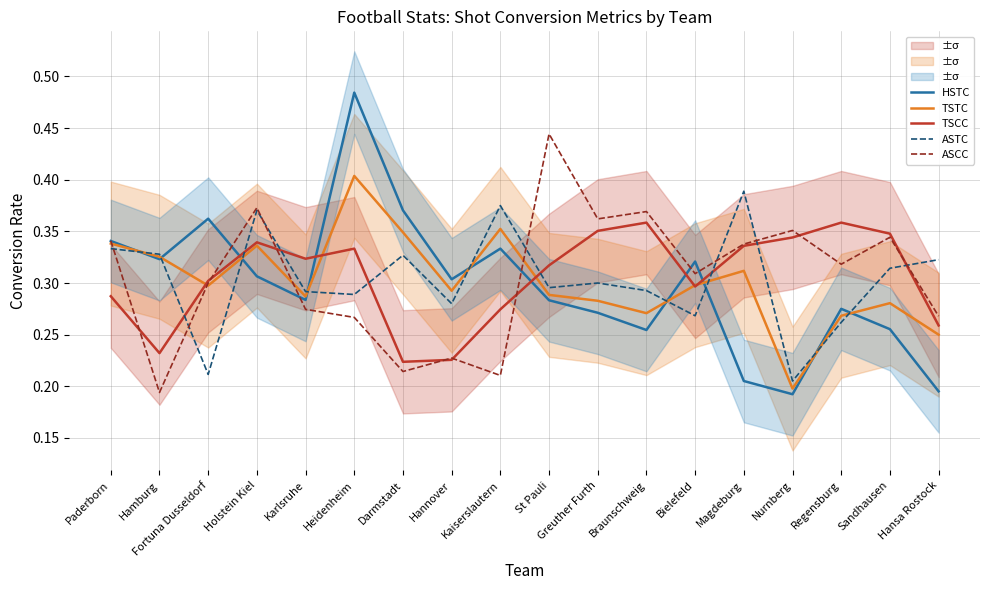

At how many categories does at least one series exceed 0?

18